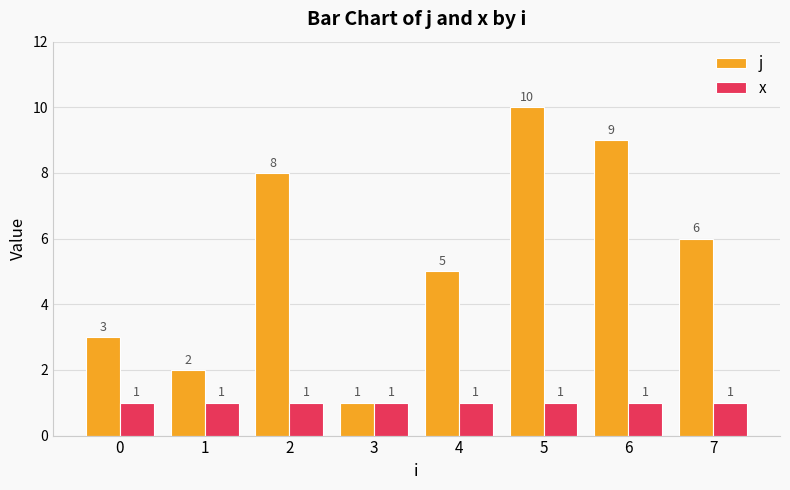

The value of x at 5 is 0. True or false?

False